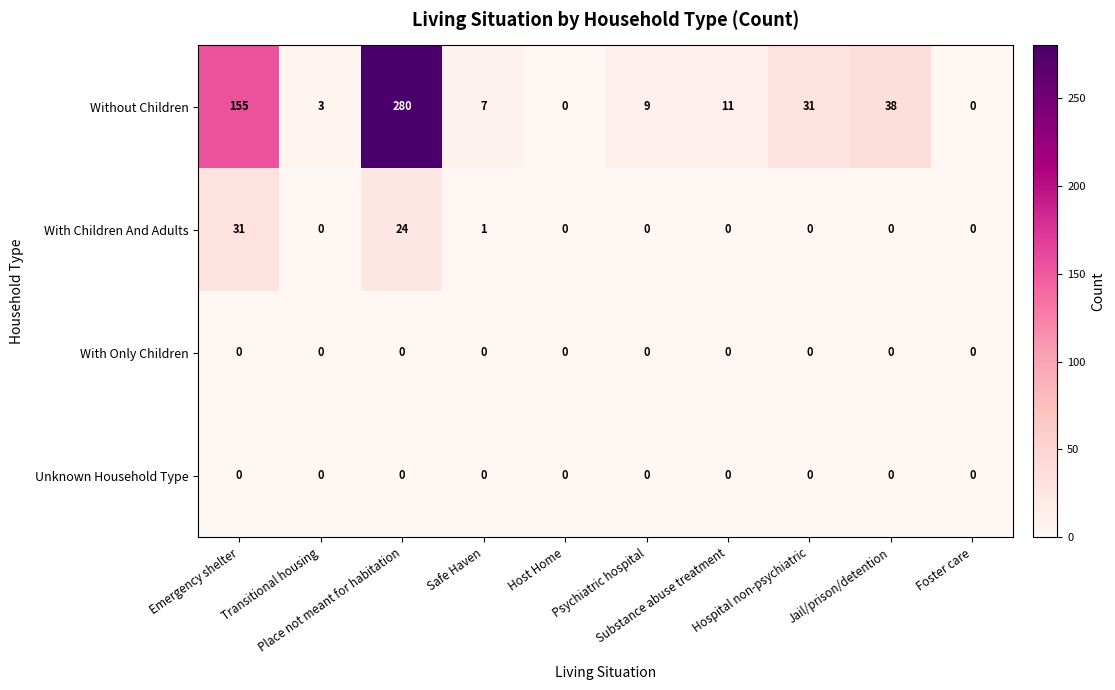

Which series has the largest range (max minus min)?

Without Children